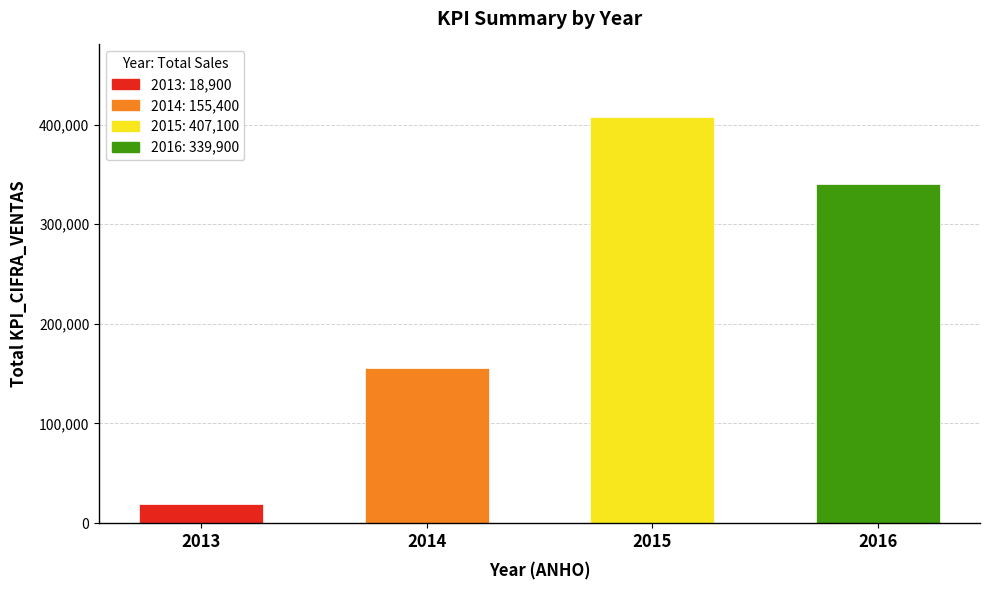

What is the difference between the maximum and minimum values?

388200